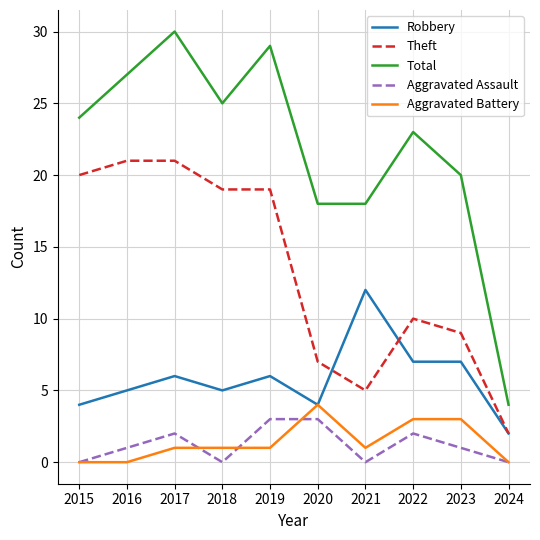

What are all the series names shown in the legend?

Robbery, Theft, Total, Aggravated Assault, Aggravated Battery